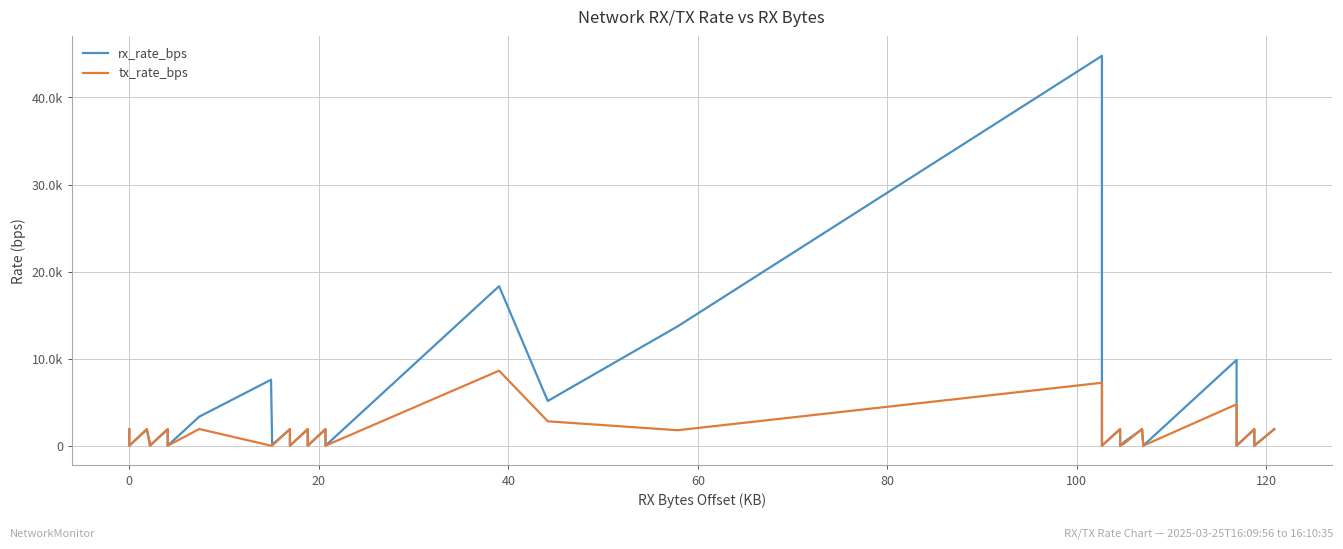

Rank the series by their average value, from lowest to highest.

tx_rate_bps, rx_rate_bps